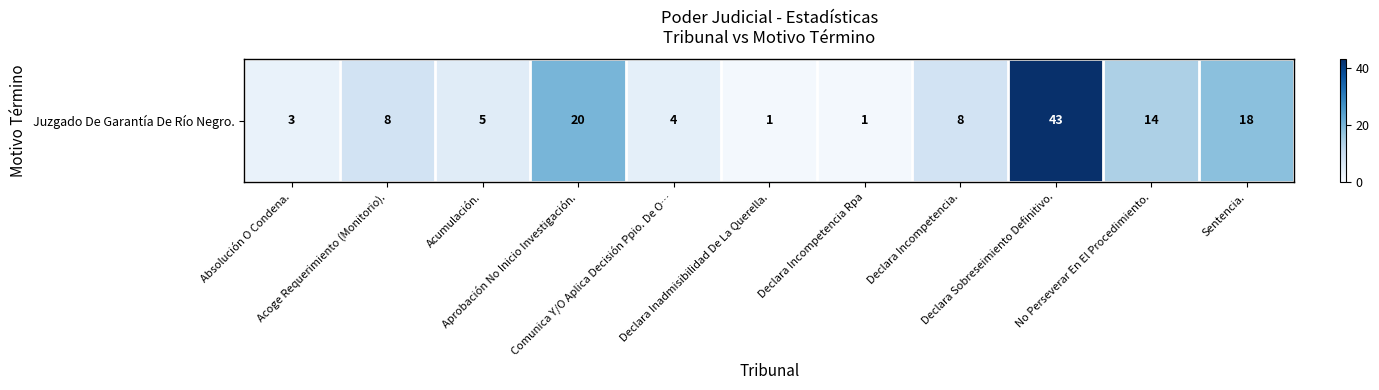

Is it true that the value at Acoge Requerimiento (Monitorio). is 11?

False